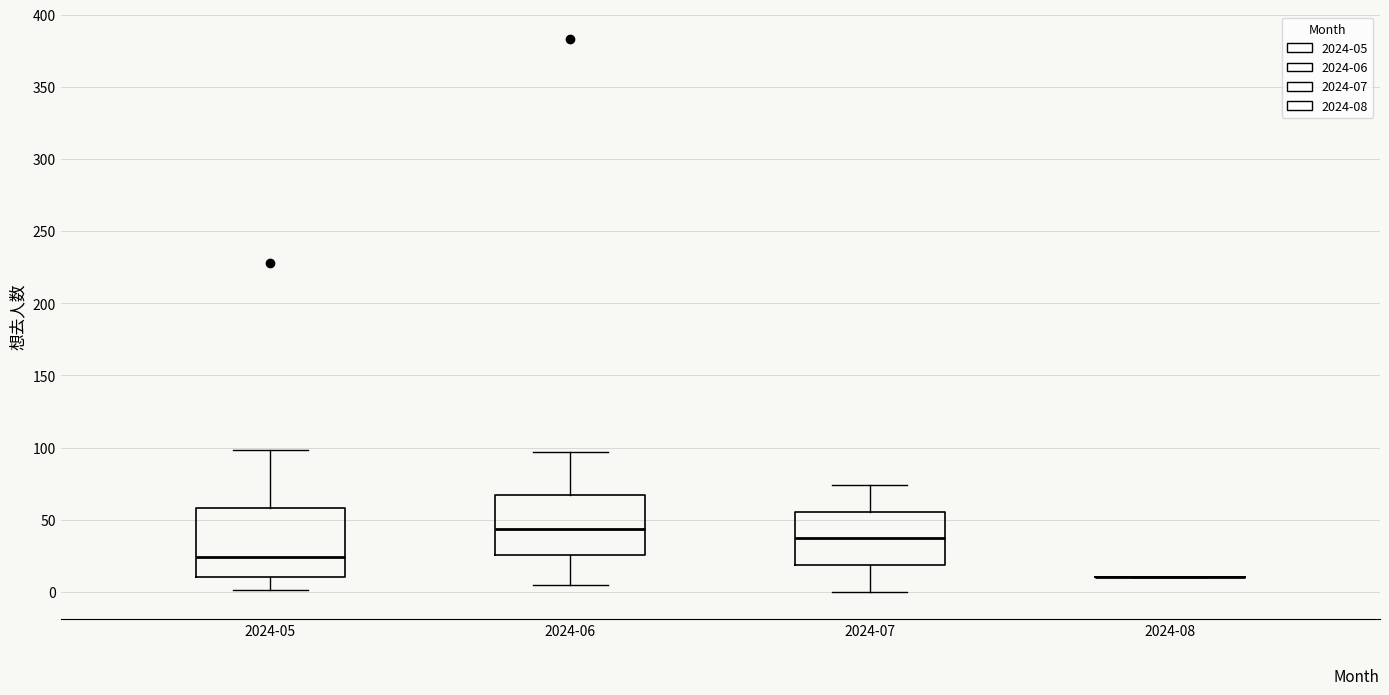

Where does the median line of the box for 2024-05 sit on the y-axis? The values are not printed on the chart, so give them approximately, as read against the axis.

25